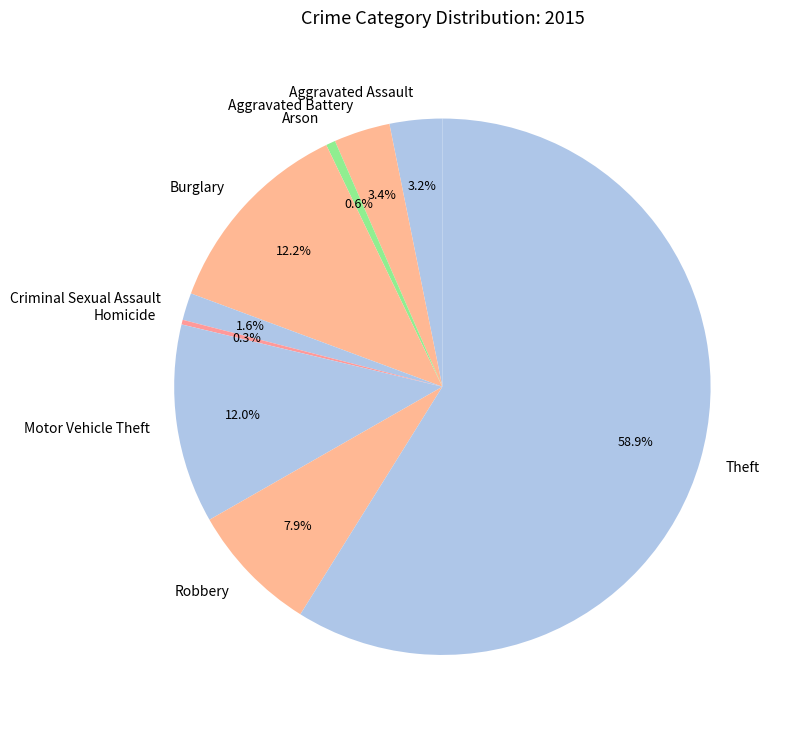

What is the ratio of the value at Motor Vehicle Theft to the value at Aggravated Assault?

3.8